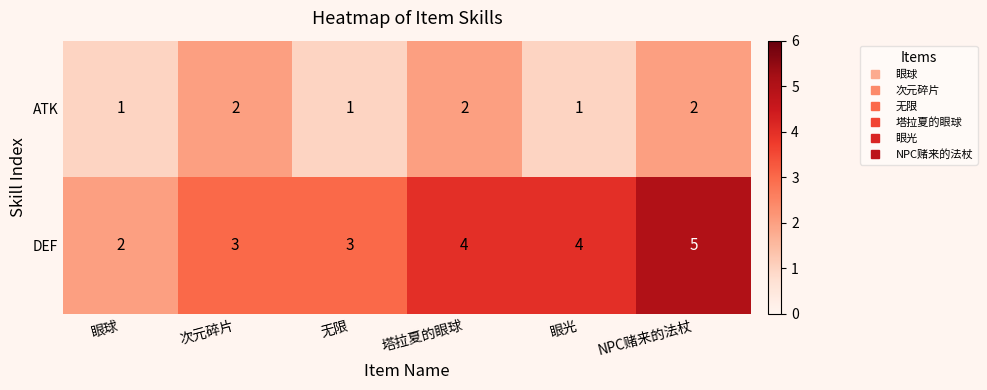

At which category is the sum across all series the highest?

NPC赌来的法杖